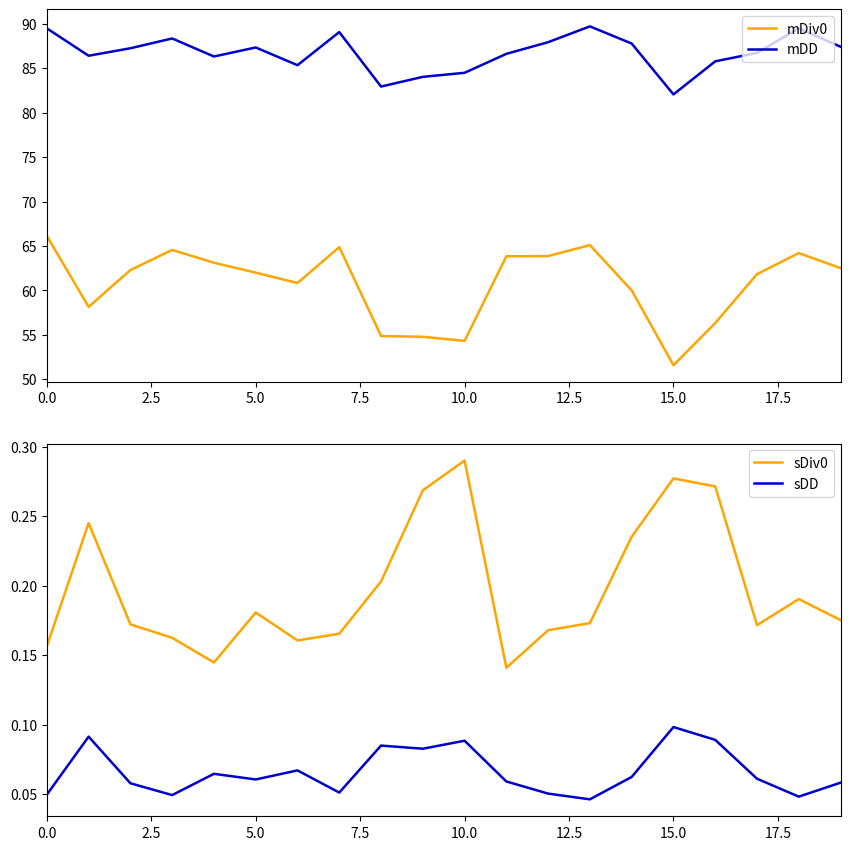

The sDD series shows 0.1 at 14. True or false?

True